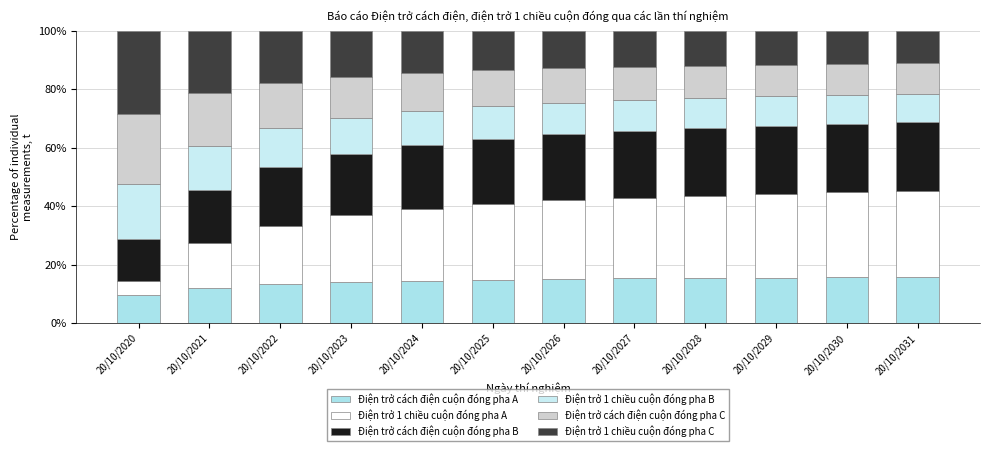

Are the bars grouped side by side (vs. stacked)?

No